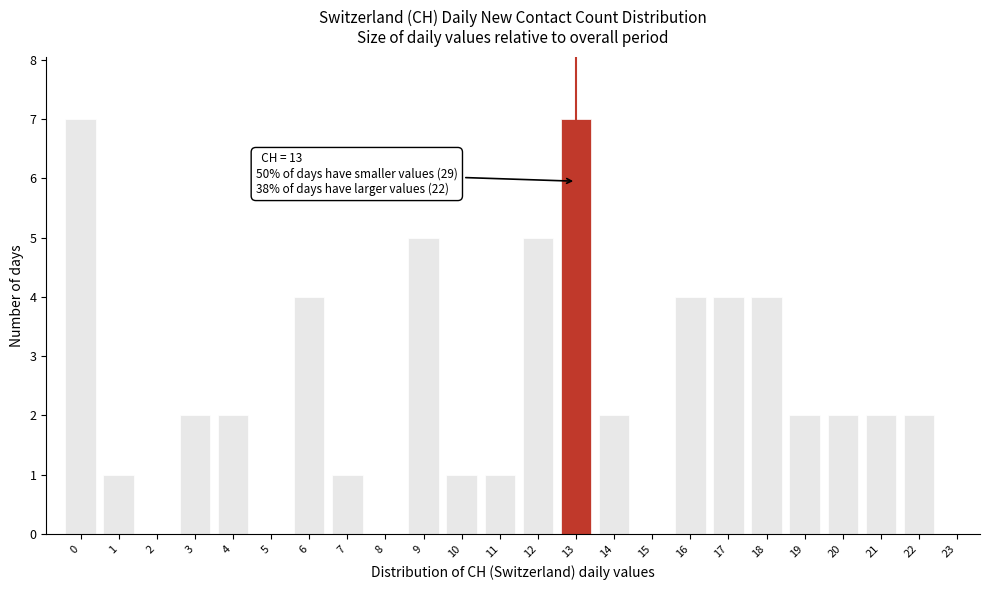

Reading right to left, transcribe all the data shown in this chart.

23=0	22=2	21=2	20=2	19=2	18=4	17=4	16=4	15=0	14=2	13=7	12=5	11=1	10=1	9=5	8=0	7=1	6=4	5=0	4=2	3=2	2=0	1=1	0=7